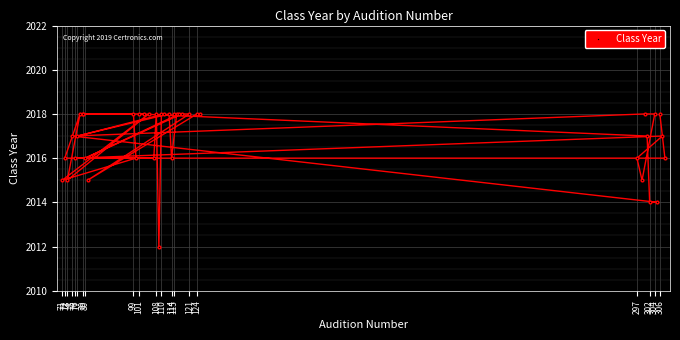

What is the greatest value displayed?

2018